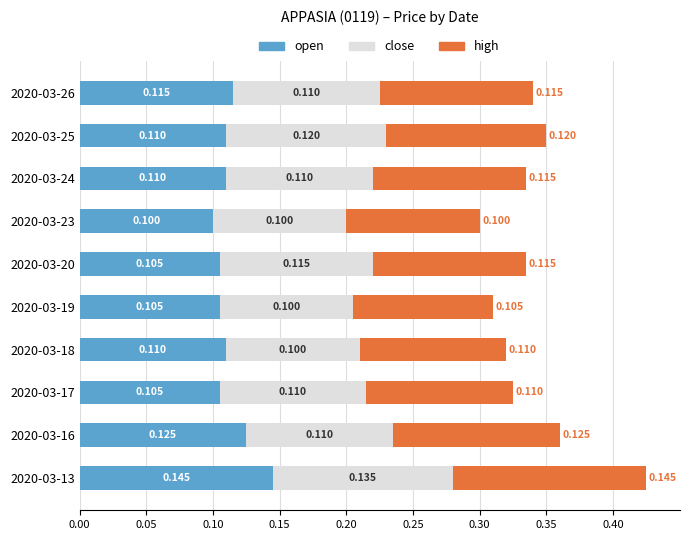

How many series are shown in this chart?

3